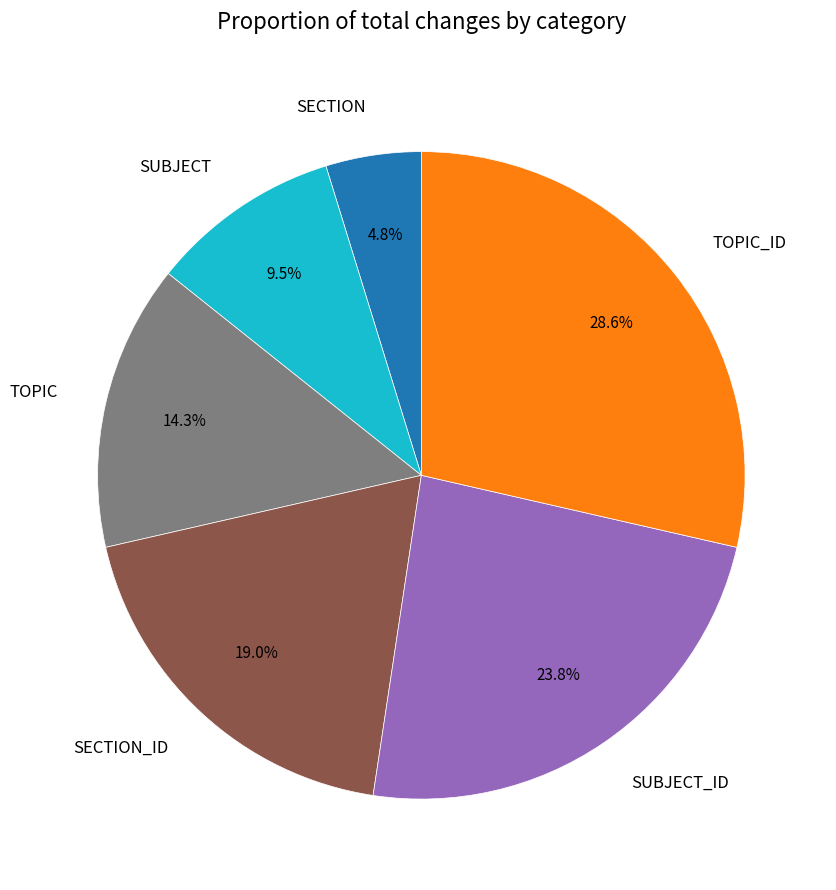

Does any single category account for the majority?

No